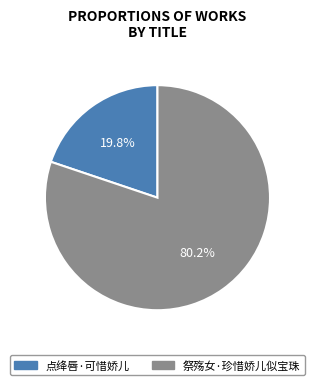

How many slices are in this pie chart?

2